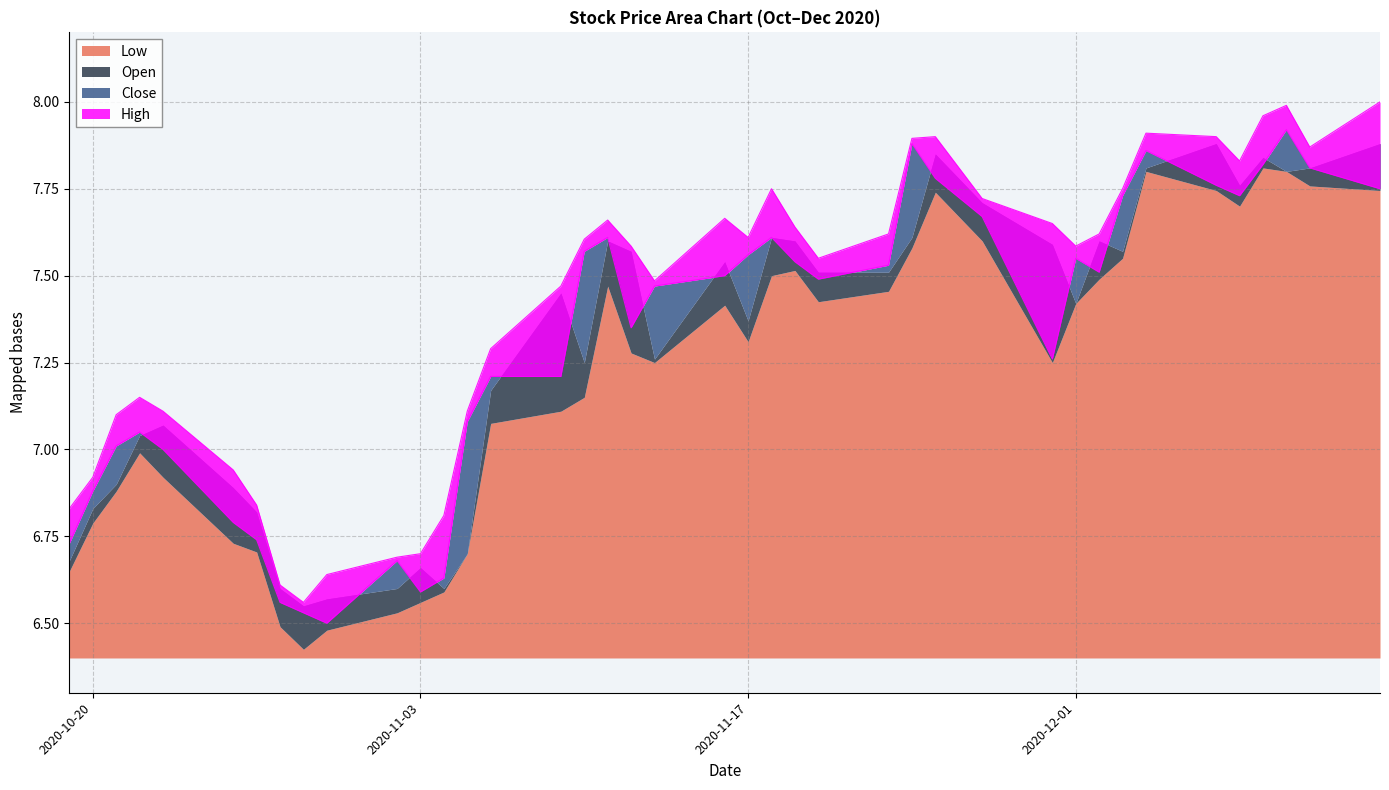

How many interior local peaks does the Low series have?

7